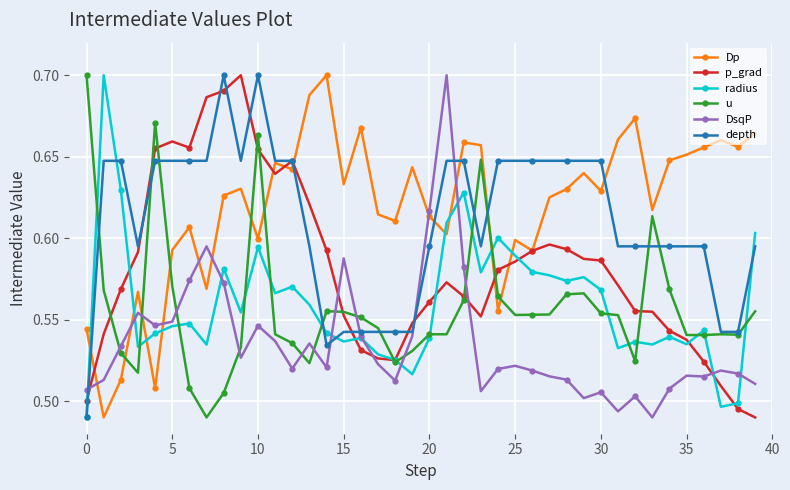

Is this an area chart (filled region under the line)?

No